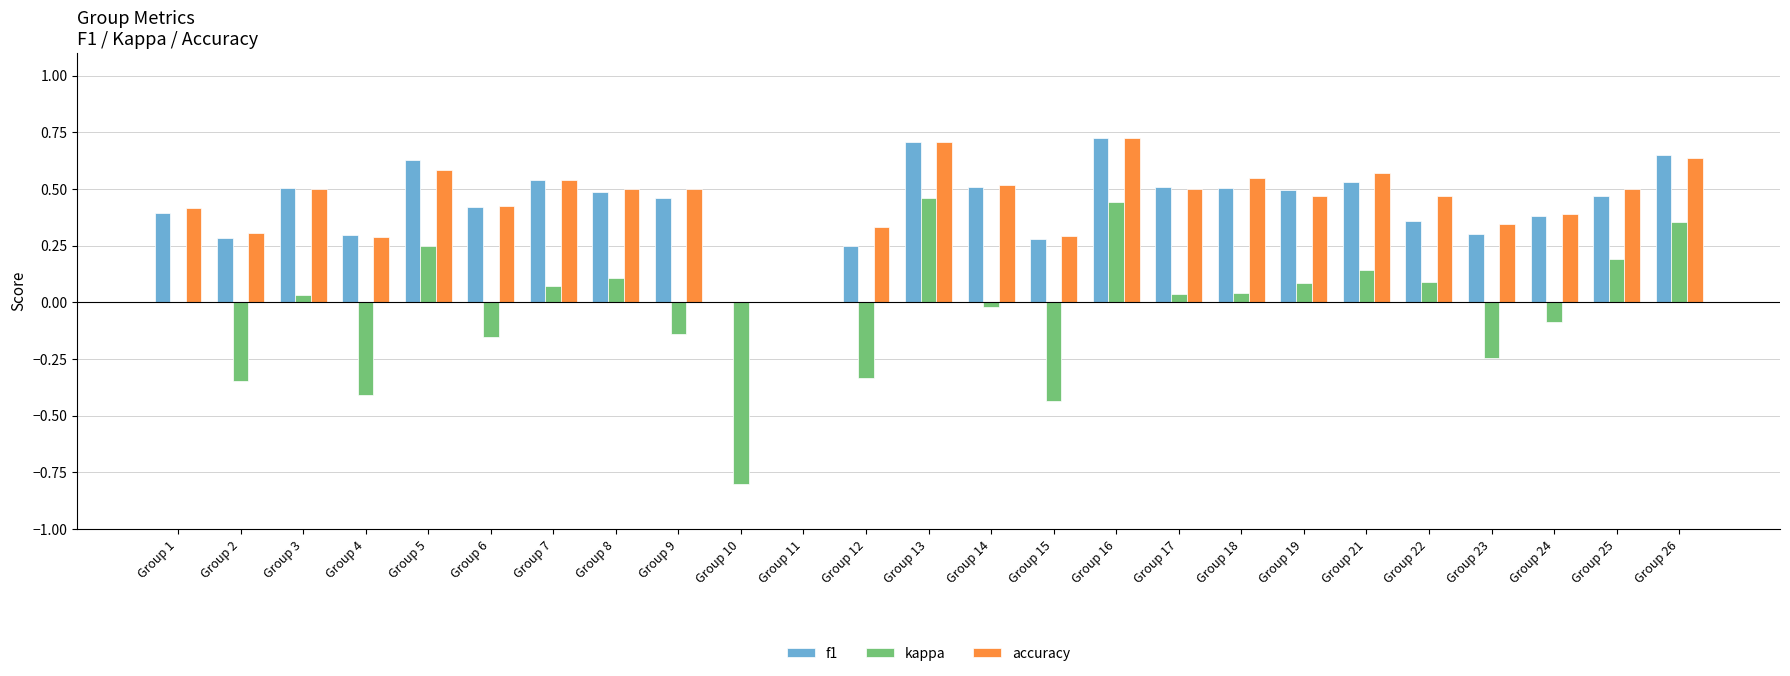

Does the chart contain stacked bars?

No